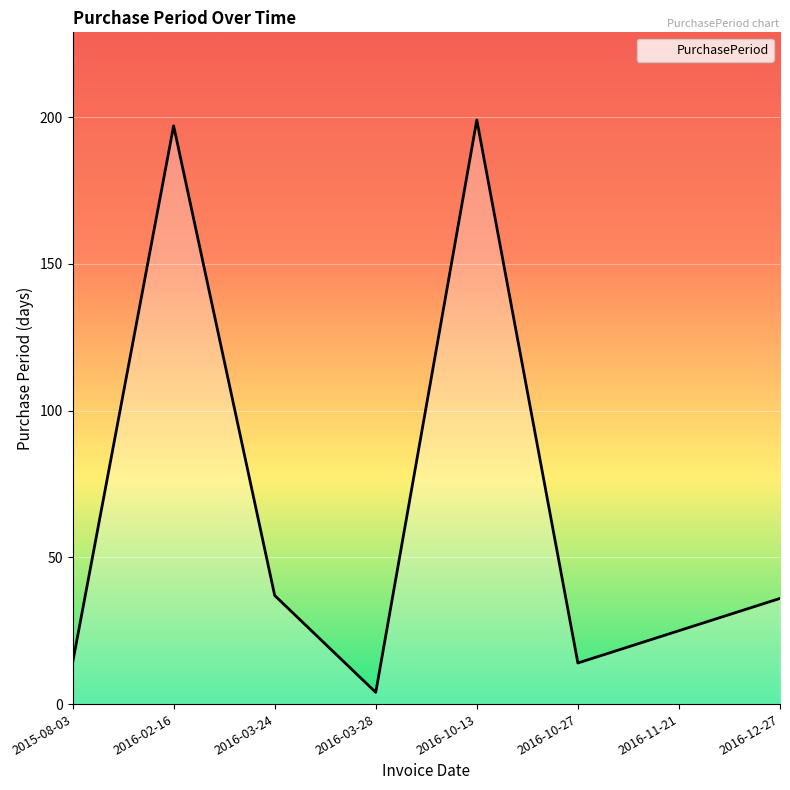

Which label corresponds to the largest value in the chart?

2016-10-13